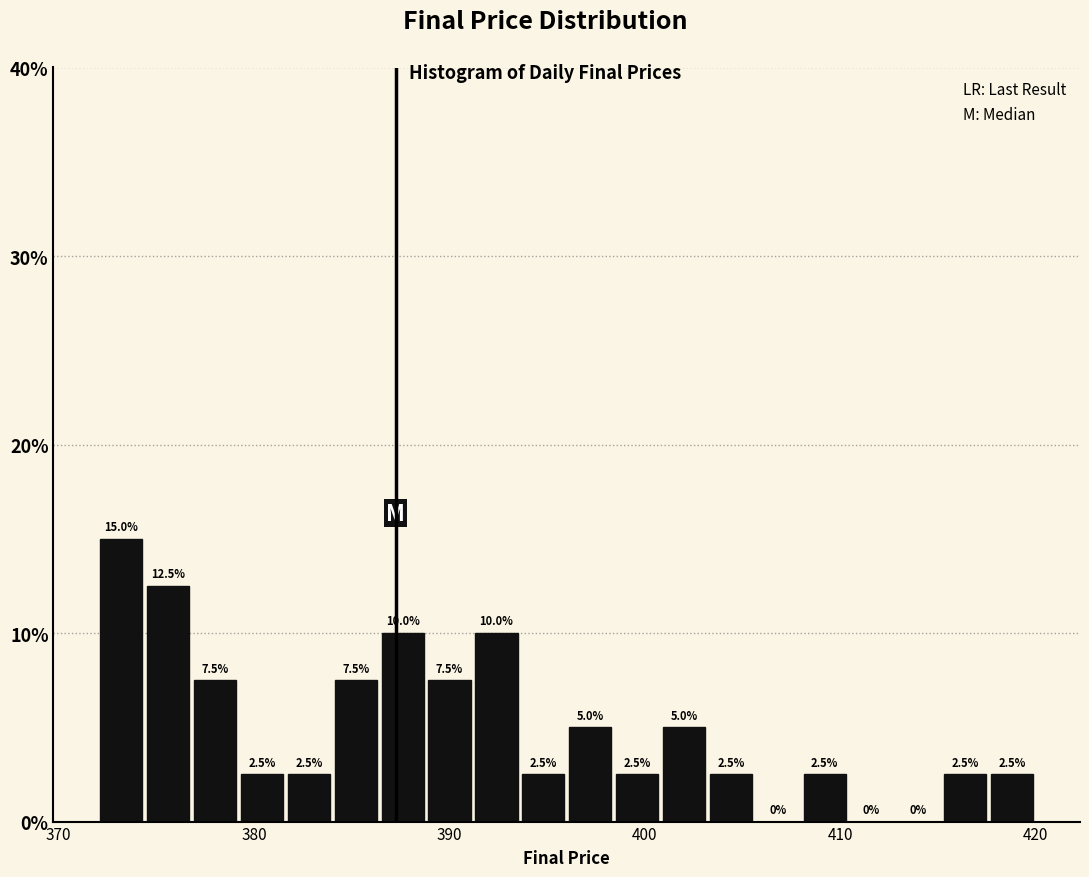

Around what value on the x-axis is the tallest bar? Give the approximate position of its centre, as read against the axis.

373